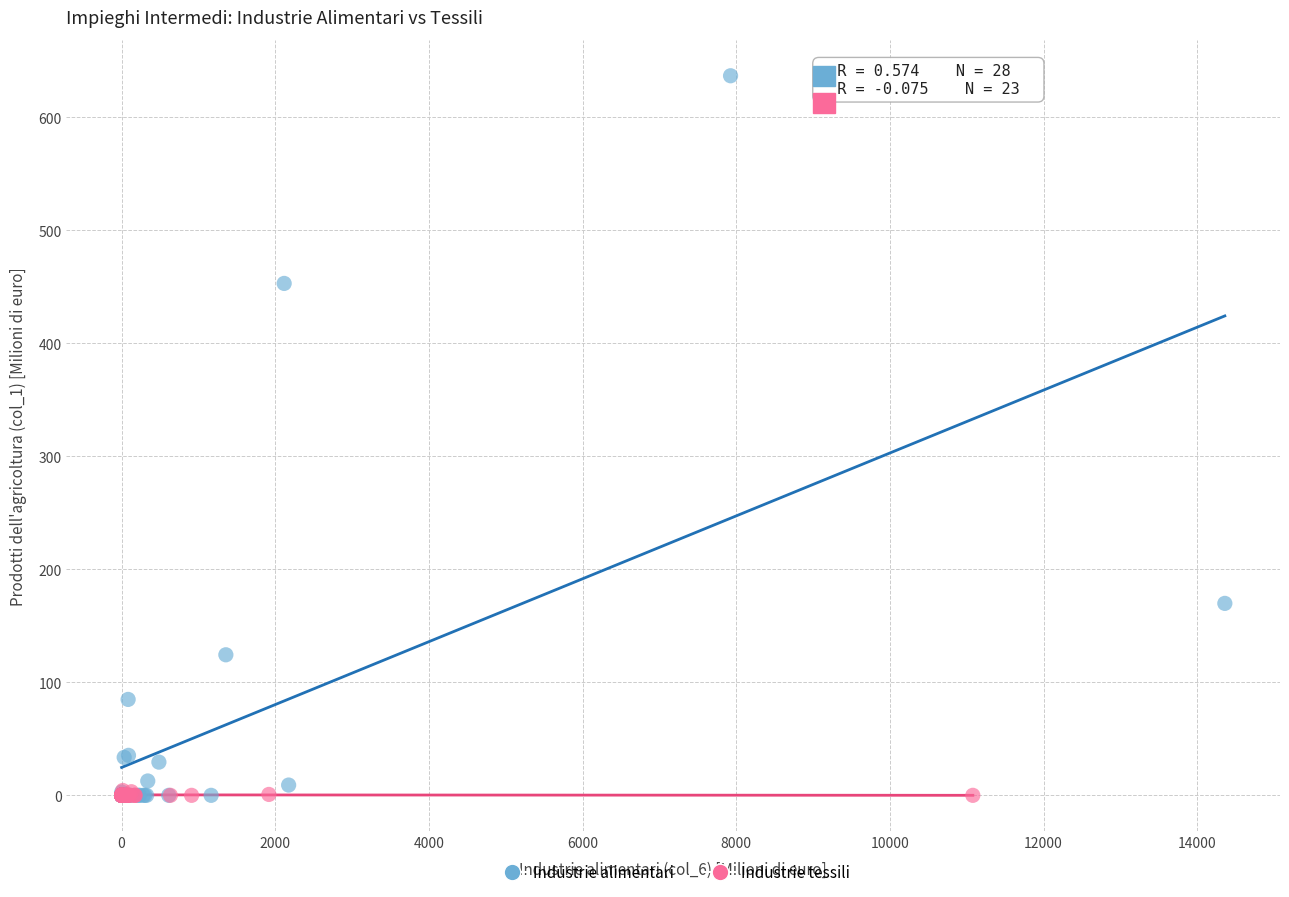

Which series contains the highest Y value?

Industrie alimentari